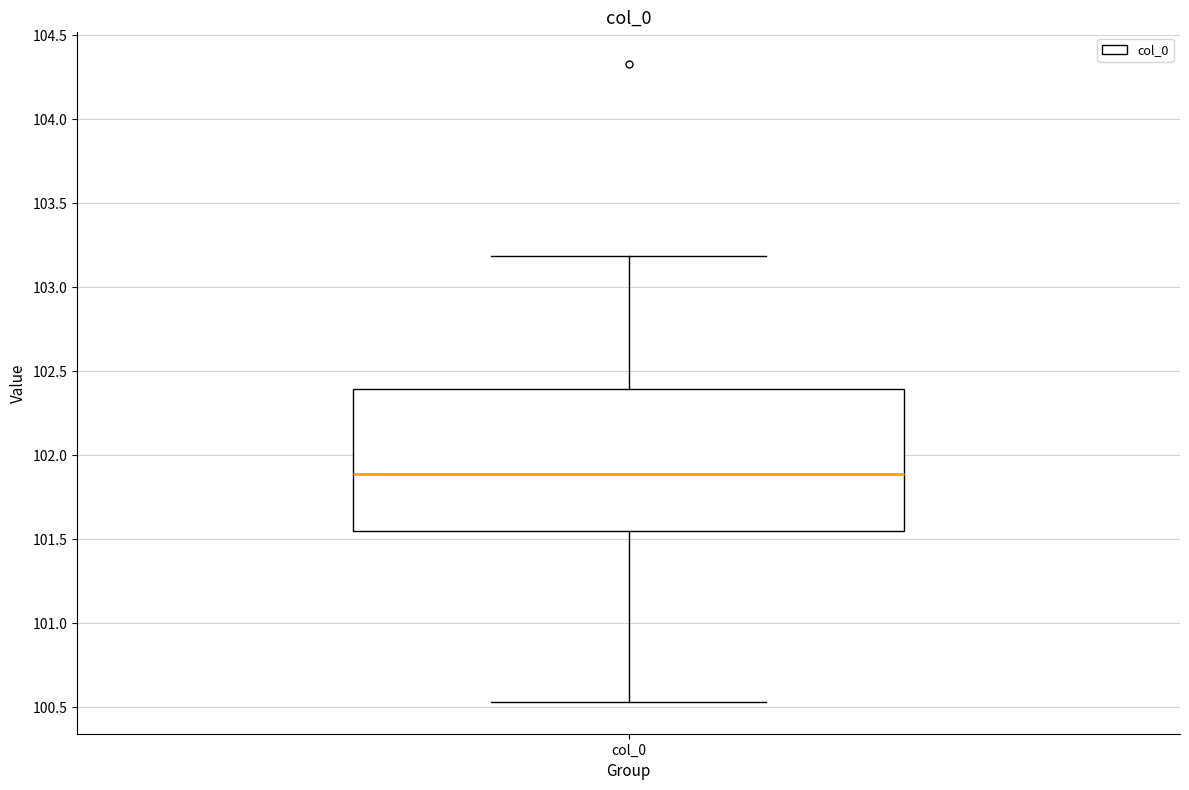

Read this box plot against the y-axis: the position of the median line, the range covered by the box, and the ends of both whiskers. The values are not printed on the chart, so give them approximately, as read against the axis.

median 101.90, box 101.55 to 102.40, whiskers 100.55 to 103.20